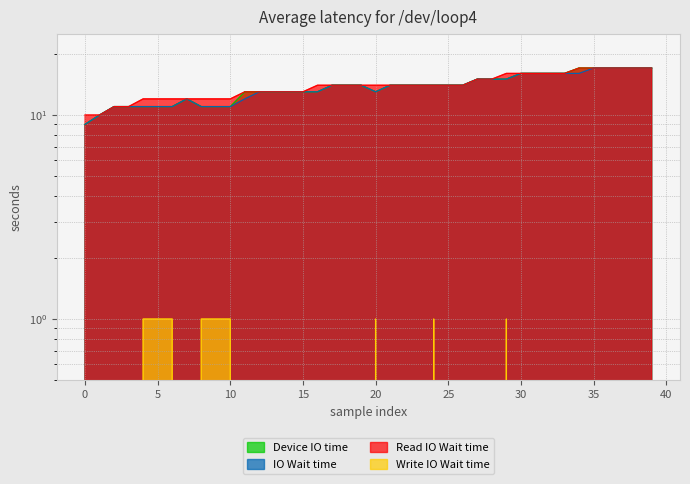

What is the sum of the wait values at 10 and 35?

28